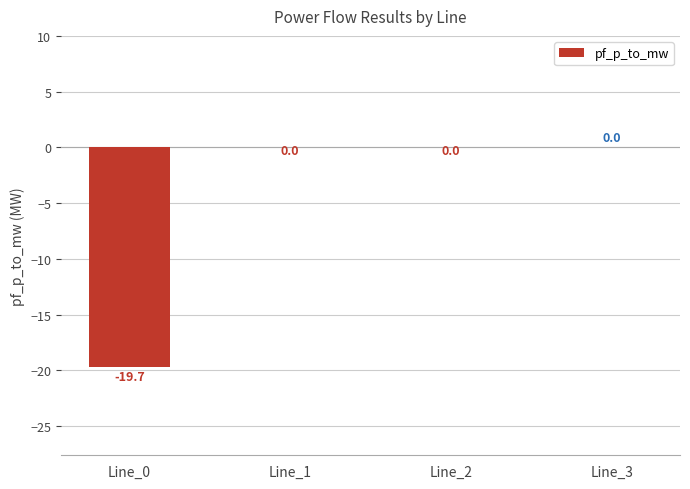

The value at Line_2 is -0.0. True or false?

True